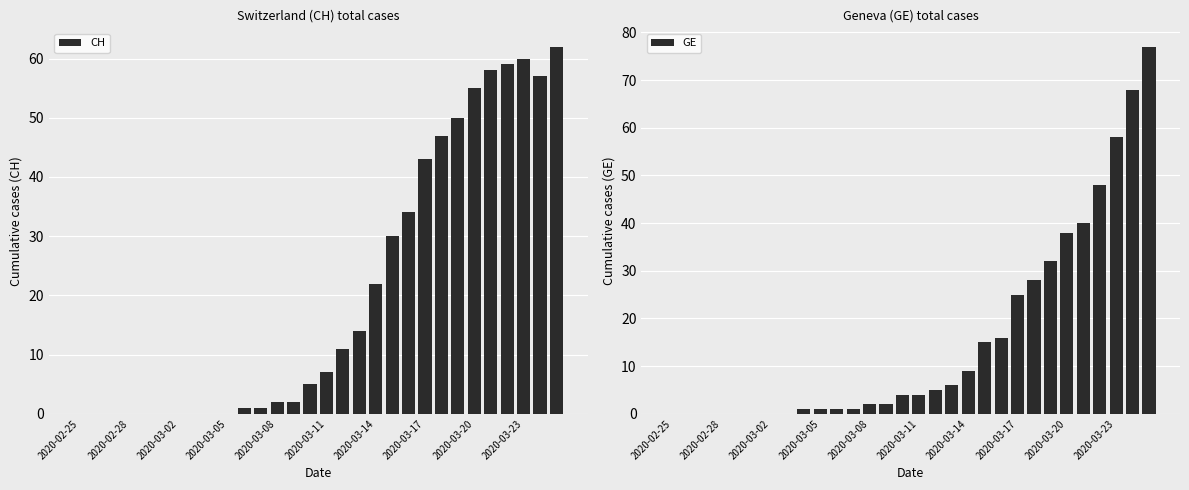

Is it true that CH equals 2 at 2020-03-08?

True